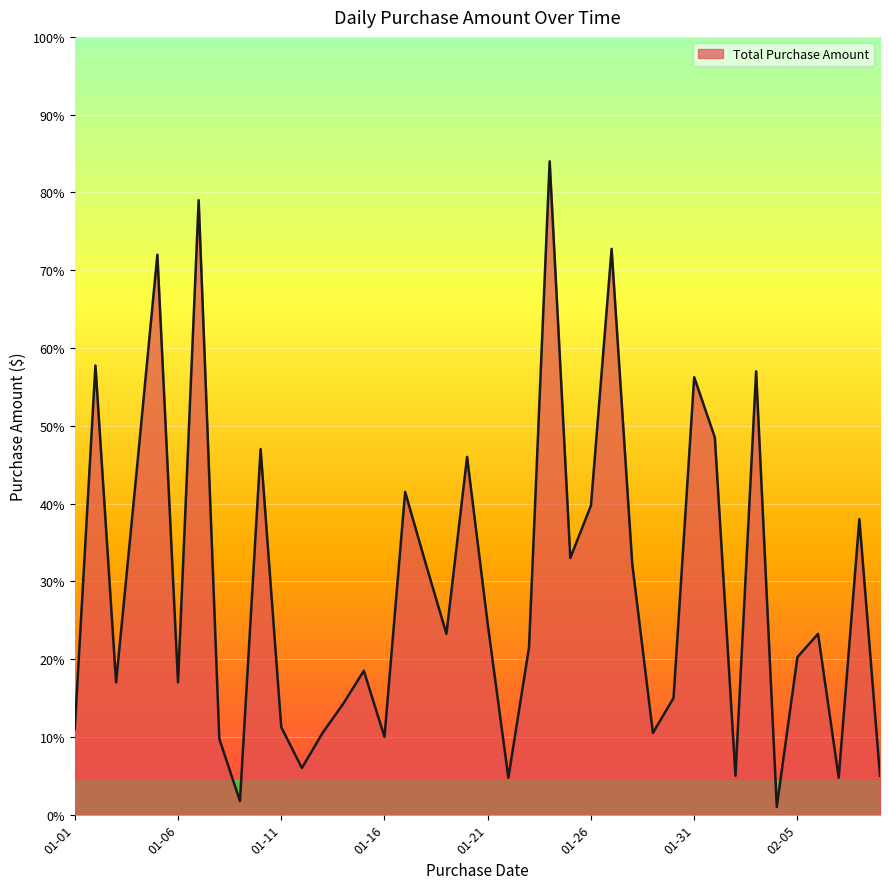

How many interior local peaks (higher than both neighbors) does the data have?

13